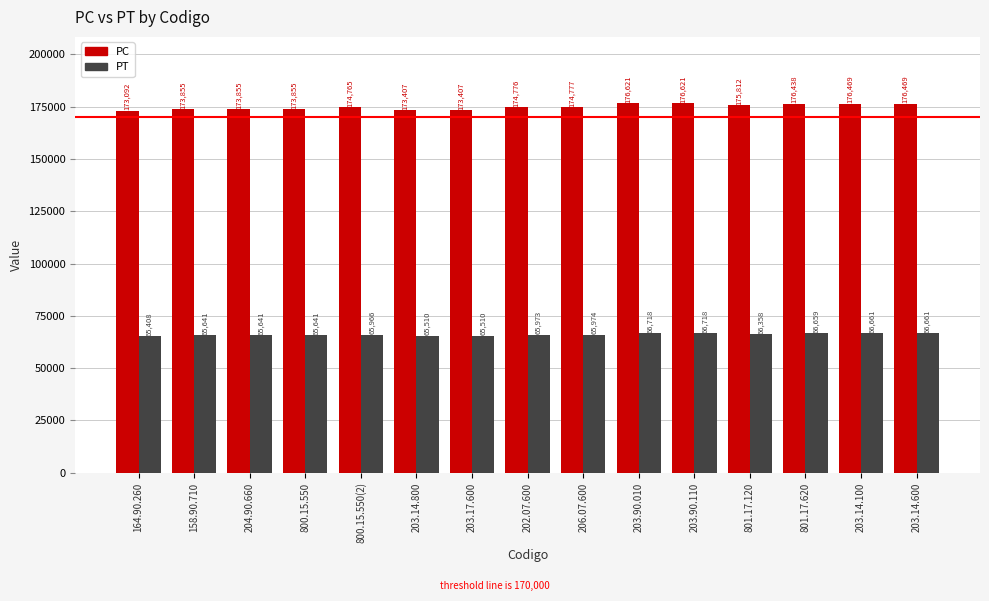

Between 158.90.710 and 203.14.100, which series saw the biggest shift?

PC